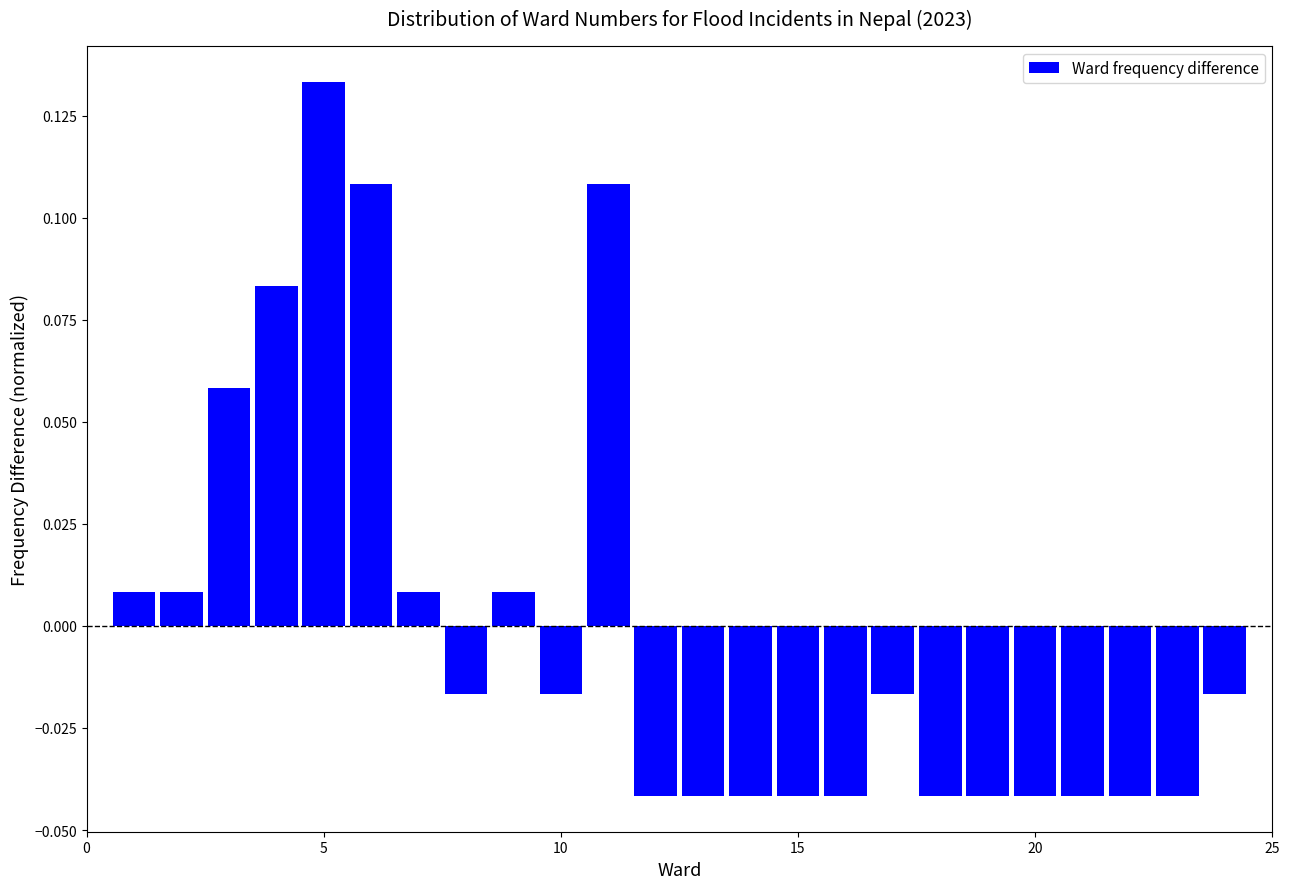

Read against the x-axis, roughly where is the centre of the tallest bar?

5.0